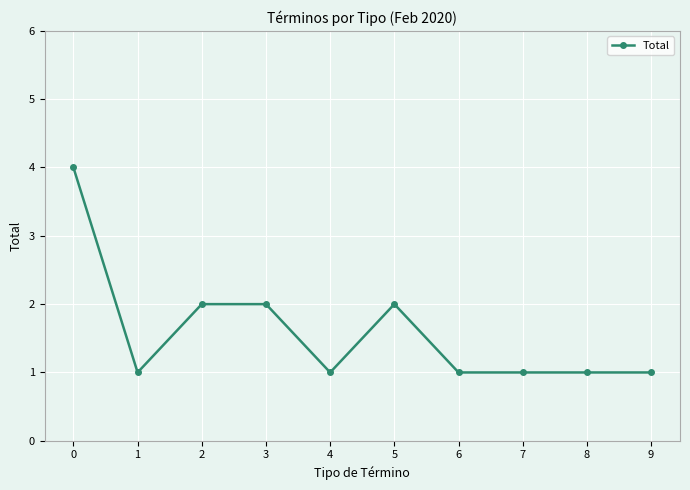

True or false: there are more than 0 points higher than both neighbors.

True